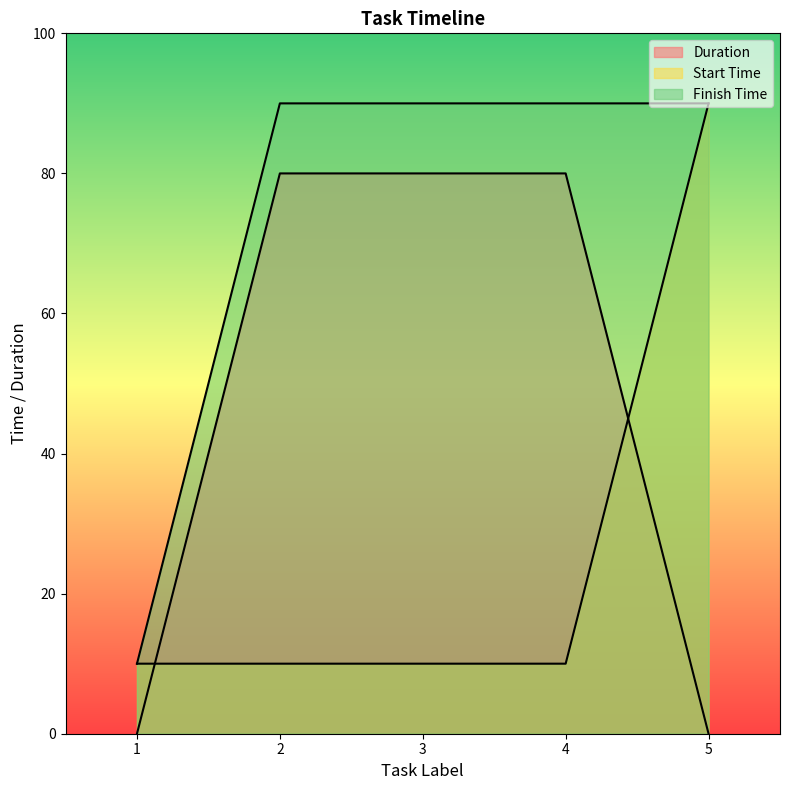

What value does the Duration series have at 3, to the nearest 5?

80